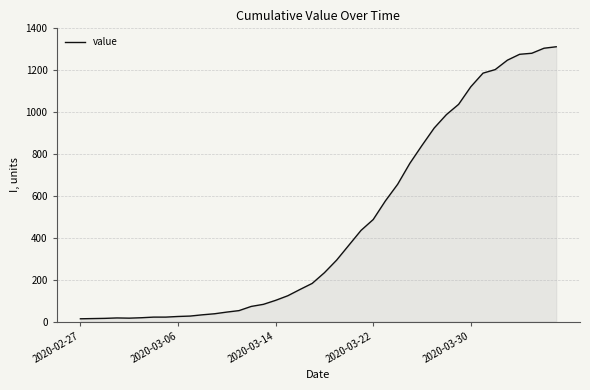

What is the greatest value displayed?

1312